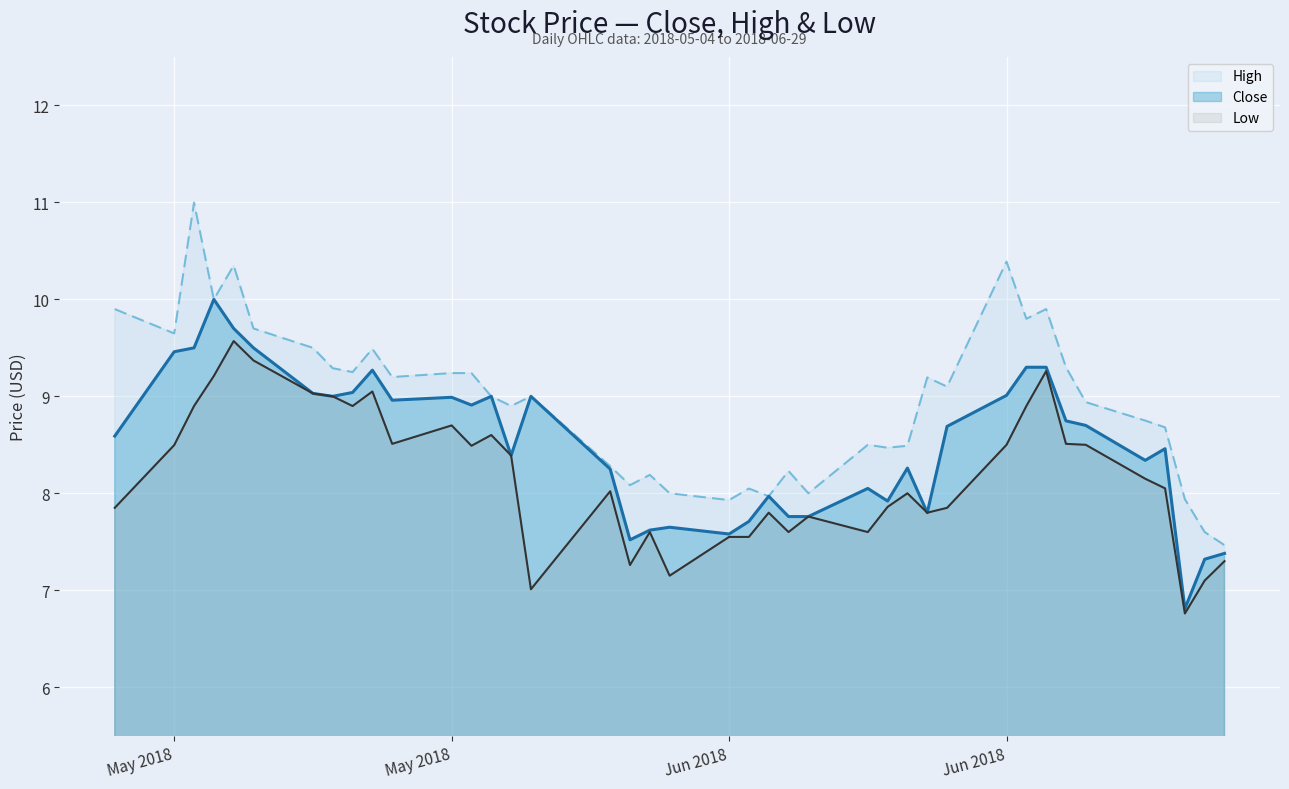

What is the difference between the second highest and minimum values in the Low series?

2.6